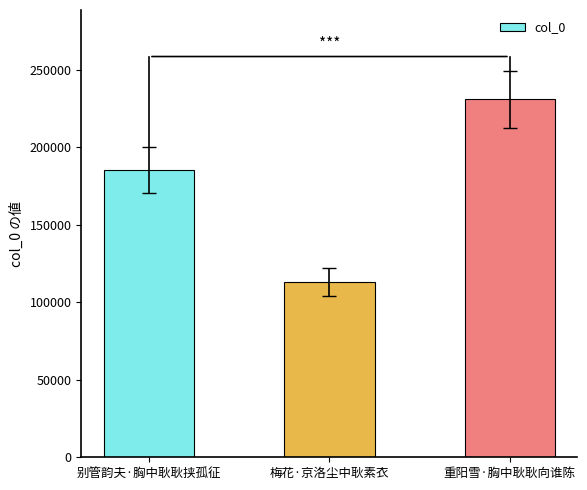

What position from the right is 重阳雪·胸中耿耿向谁陈?

1